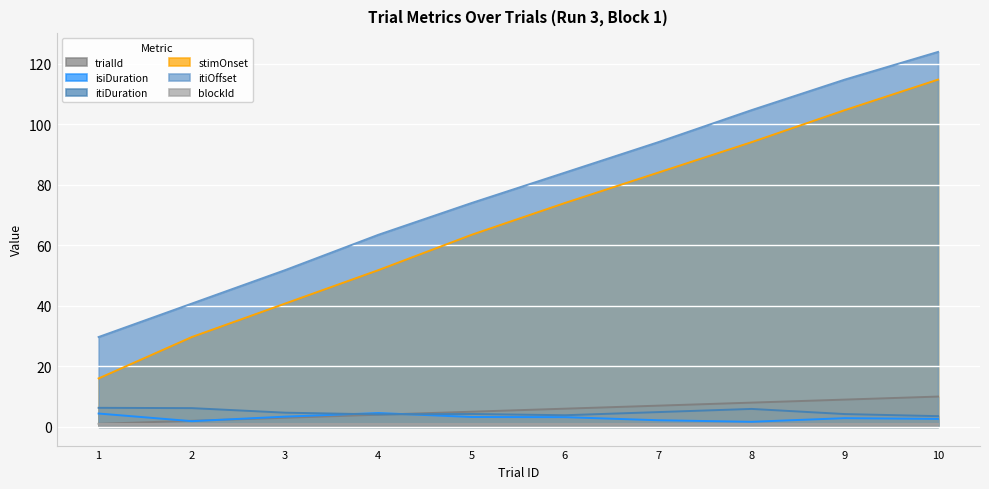

List the labels in order of itiOffset value, smallest first.

1, 2, 3, 4, 5, 6, 7, 8, 9, 10